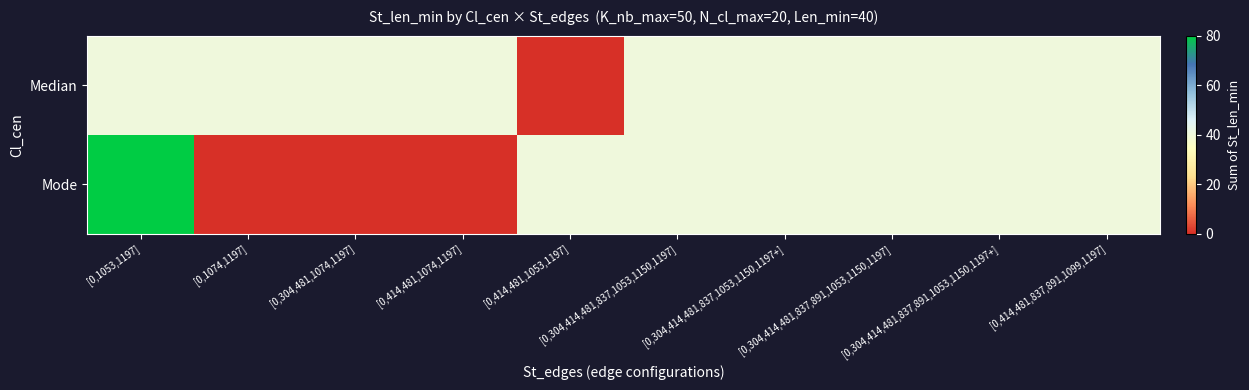

At which category is the sum across all series the highest?

[0,1053,1197]